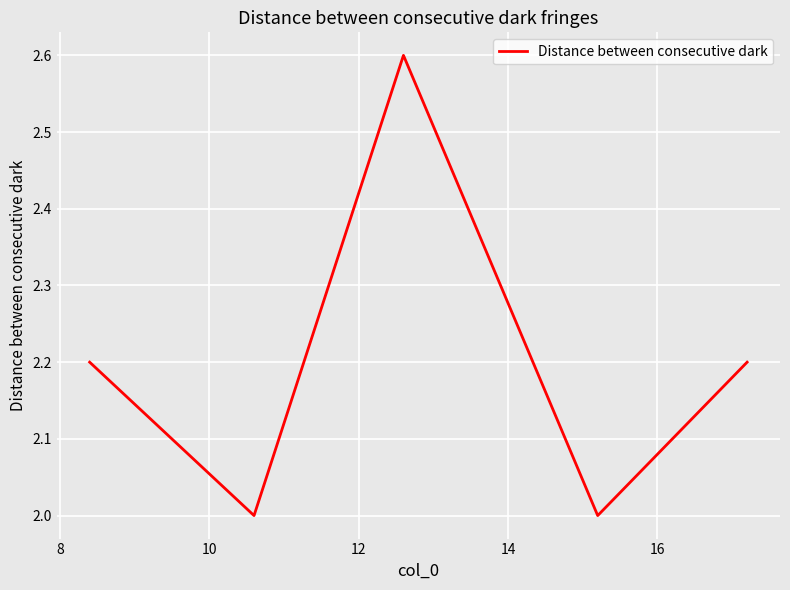

Reading right to left, transcribe all the data shown in this chart.

2.2	2.0	2.6	2.0	2.2